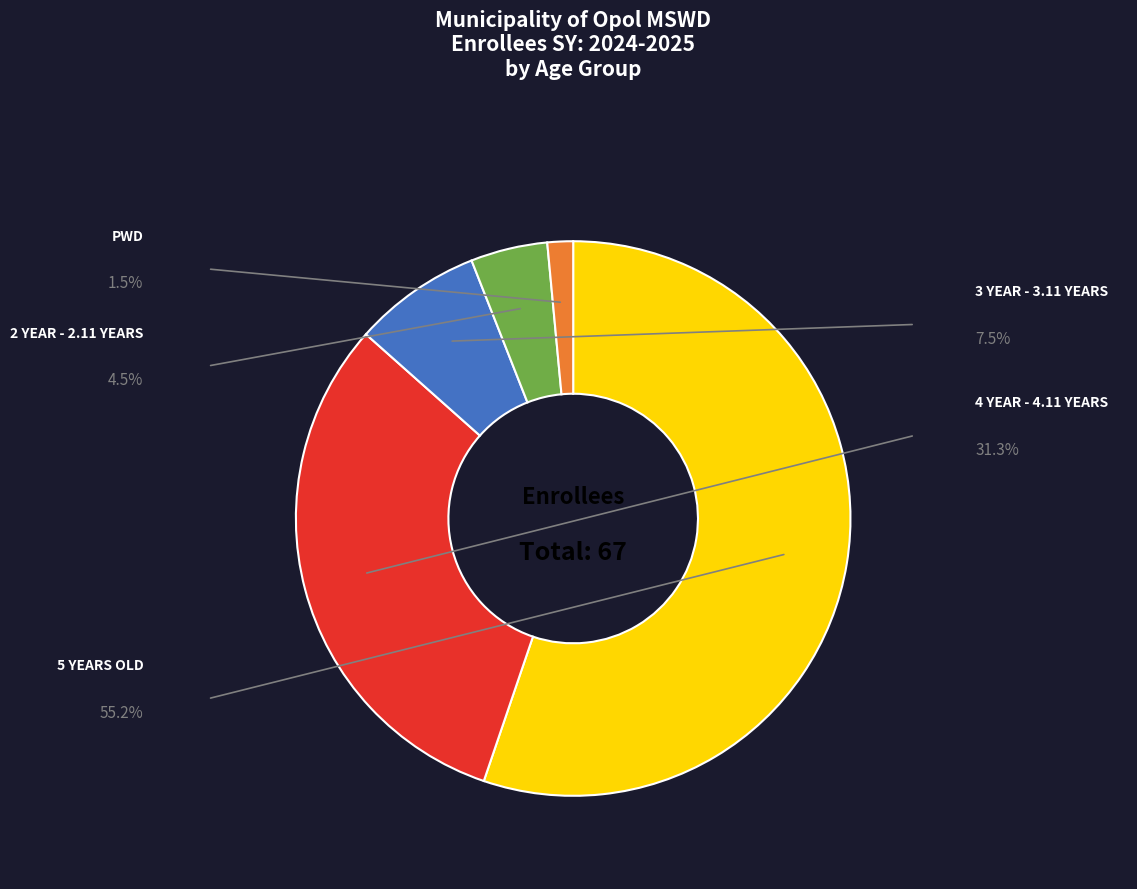

Is there any slice that represents more than half of the pie?

Yes